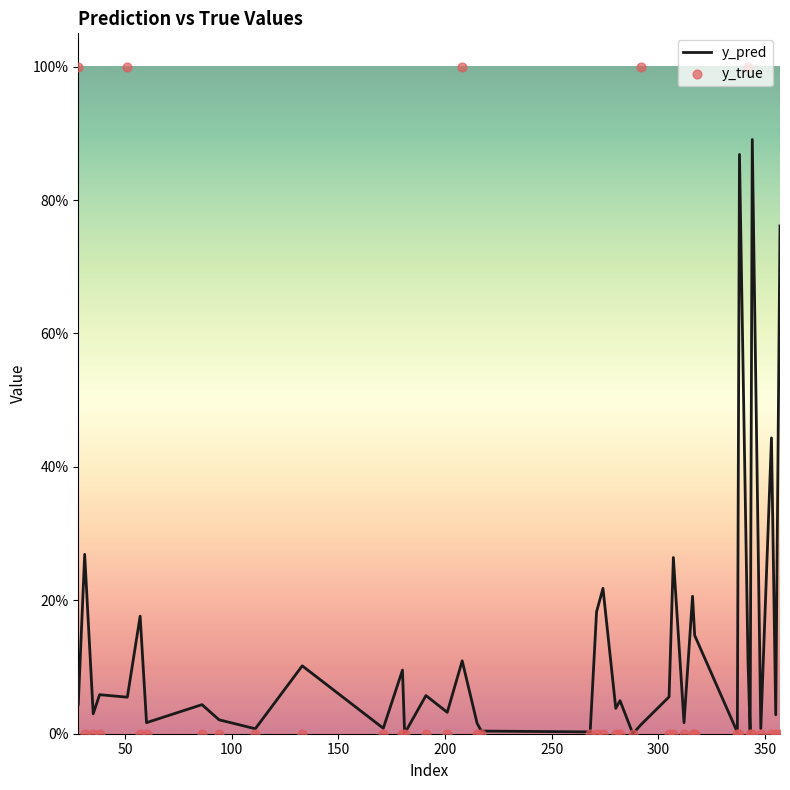

Which series reaches the minimum Y coordinate?

y_true